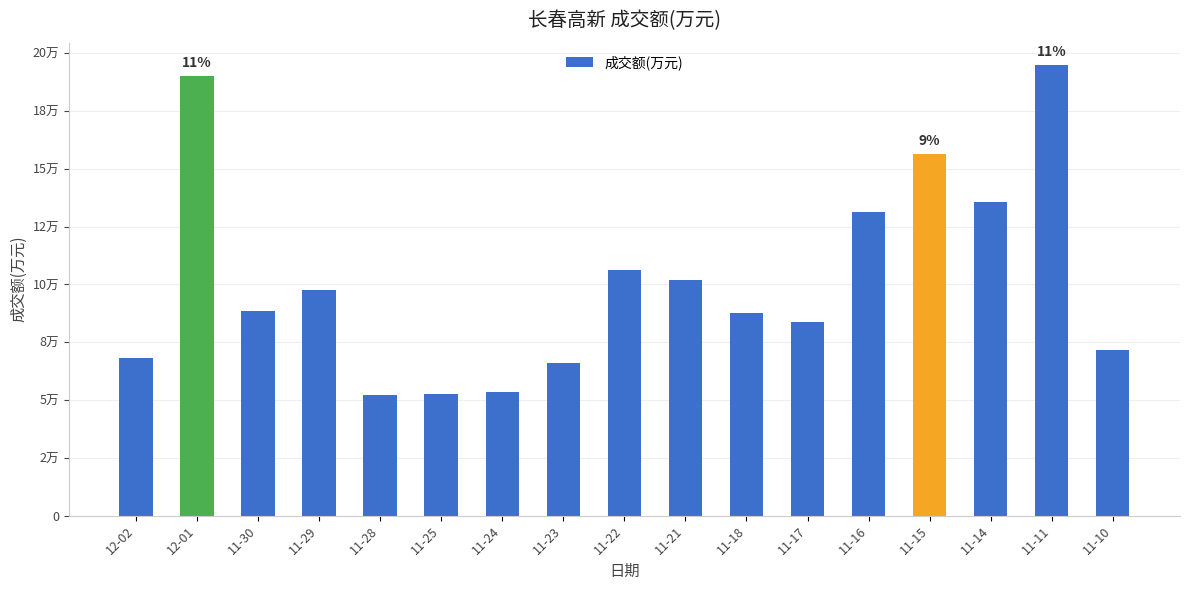

What is the sum of all values?

1737889